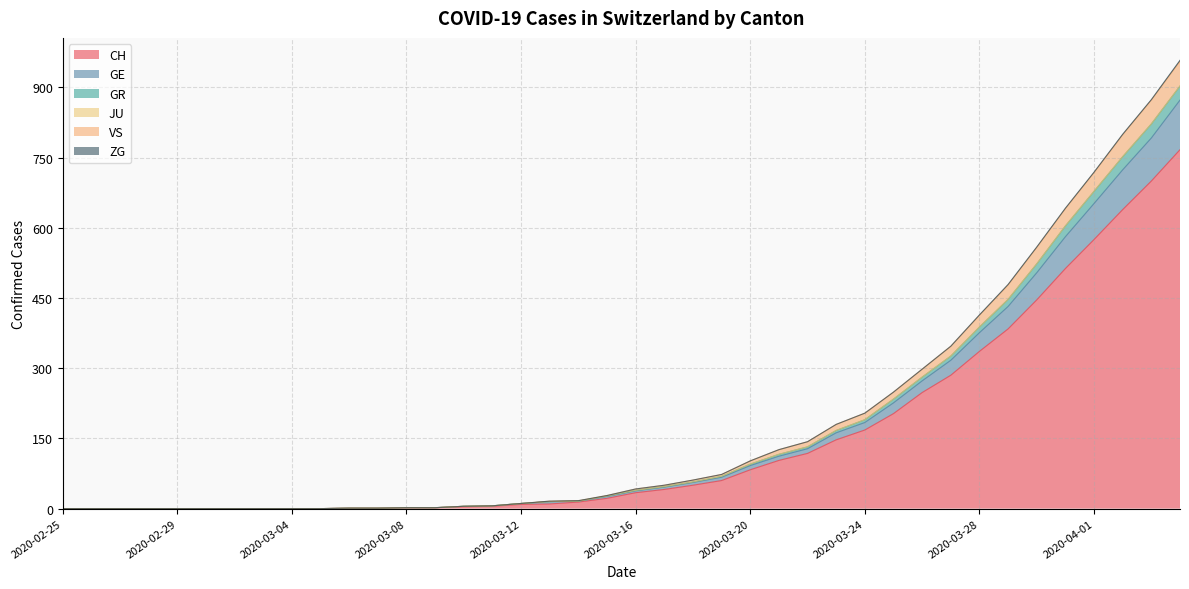

What is the label of the 35th point from the right?

2020-03-01